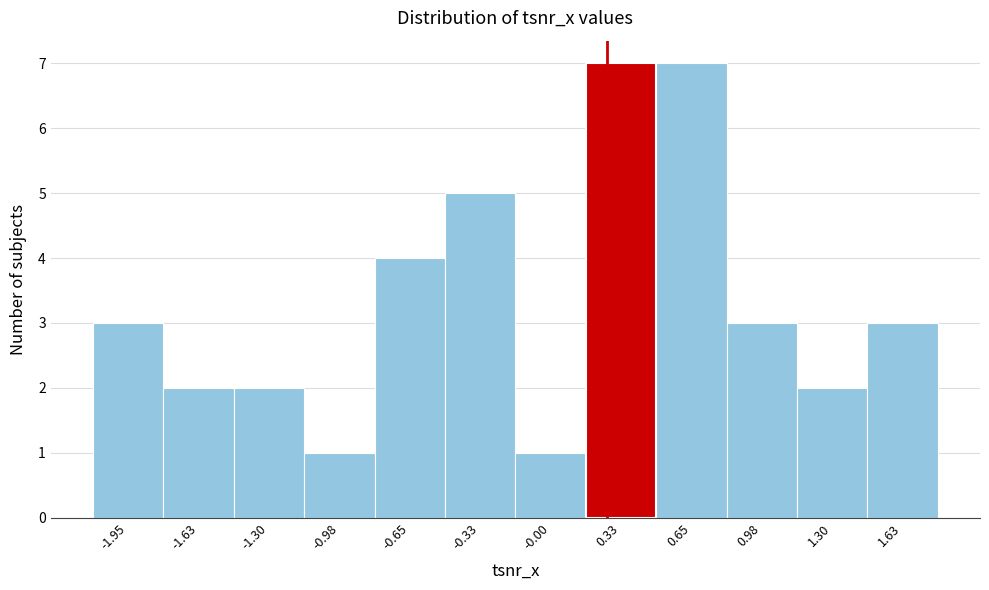

How tall is the bar that spans -1.15 to -0.80 on the x-axis? Neither the bar edges nor the heights are printed on the chart, so give them approximately, as read against the axes.

1